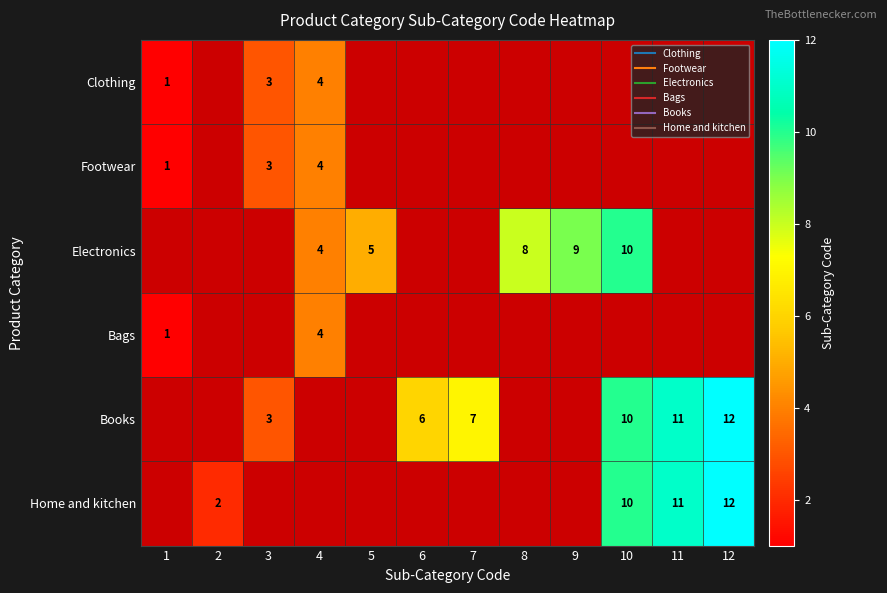

Which has a higher value, 6 or 3?

3